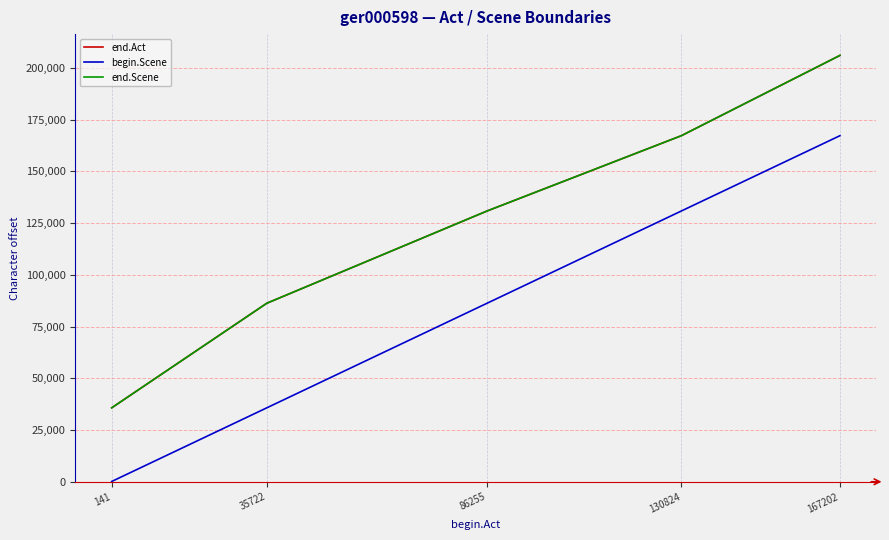

Reading right to left, extract all data points from this chart.

end.Act: 167202=205982	130824=167196	86255=130818	35722=86249	141=35716
begin.Scene: 167202=167202	130824=130824	86255=86255	35722=35722	141=141
end.Scene: 167202=205982	130824=167196	86255=130818	35722=86249	141=35716